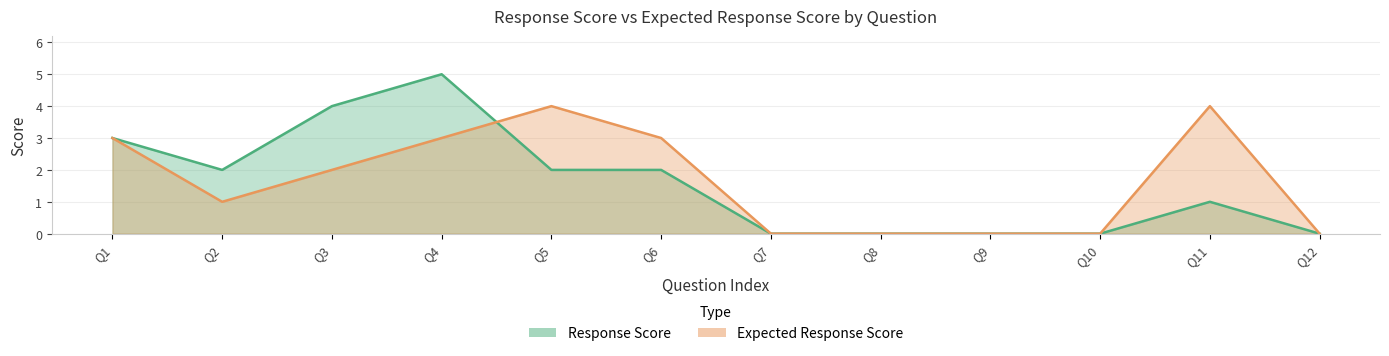

Which series has the widest spread of values?

Response Score